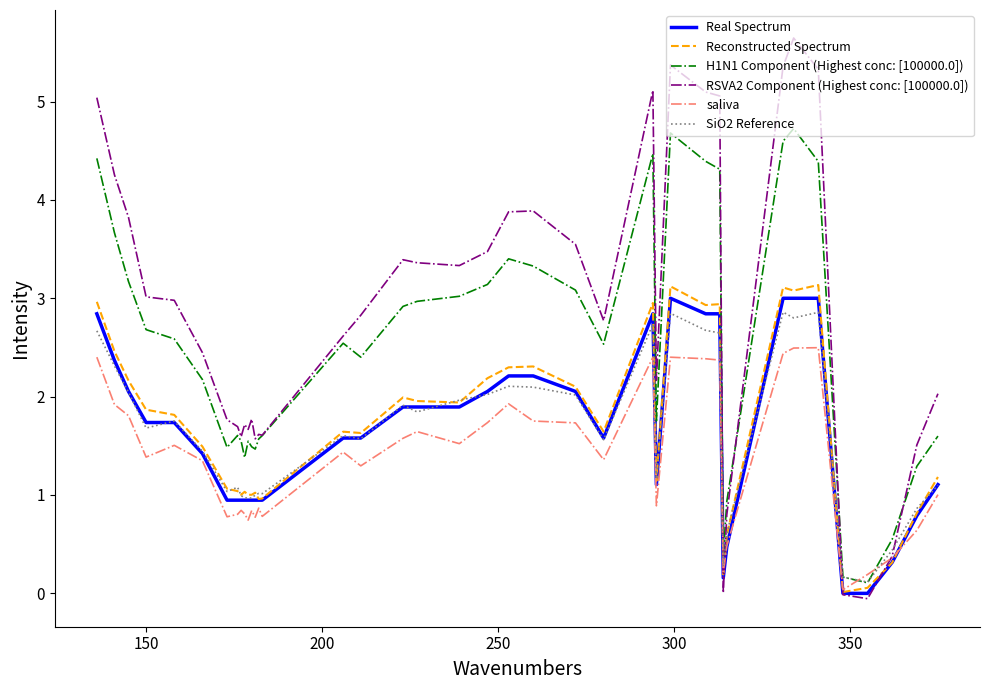

What is the maximum value shown in the chart?

5.6